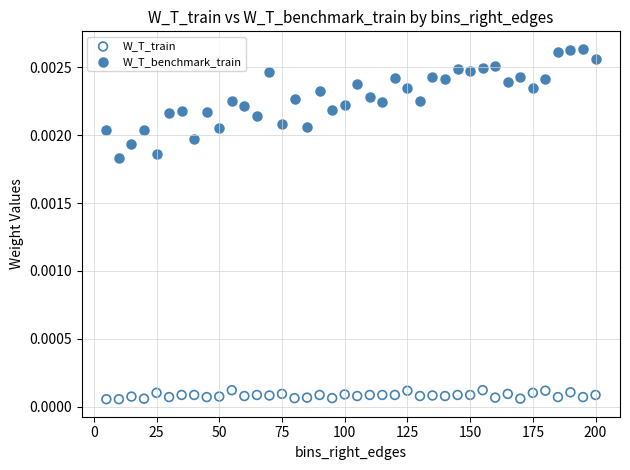

What are all the series names shown in the legend?

W_T_train, W_T_benchmark_train